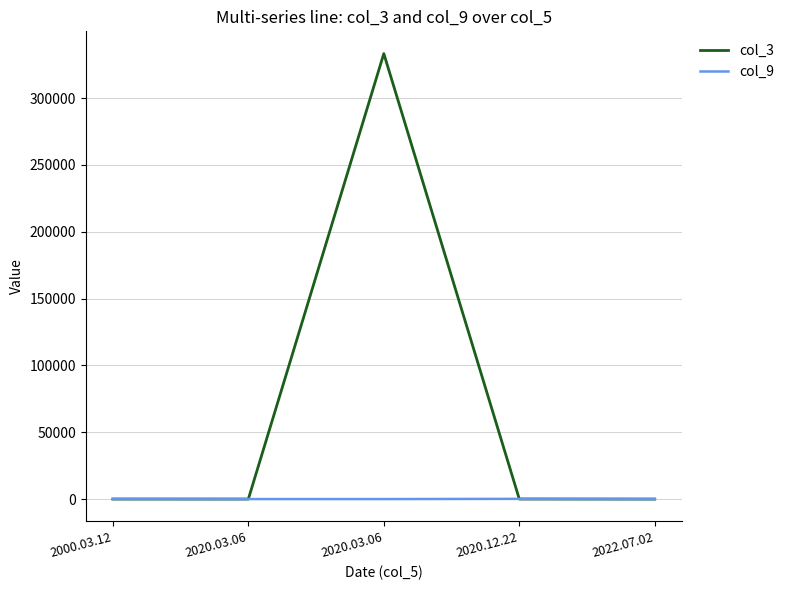

What is the label of the 2nd point from the left?

2020.03.06